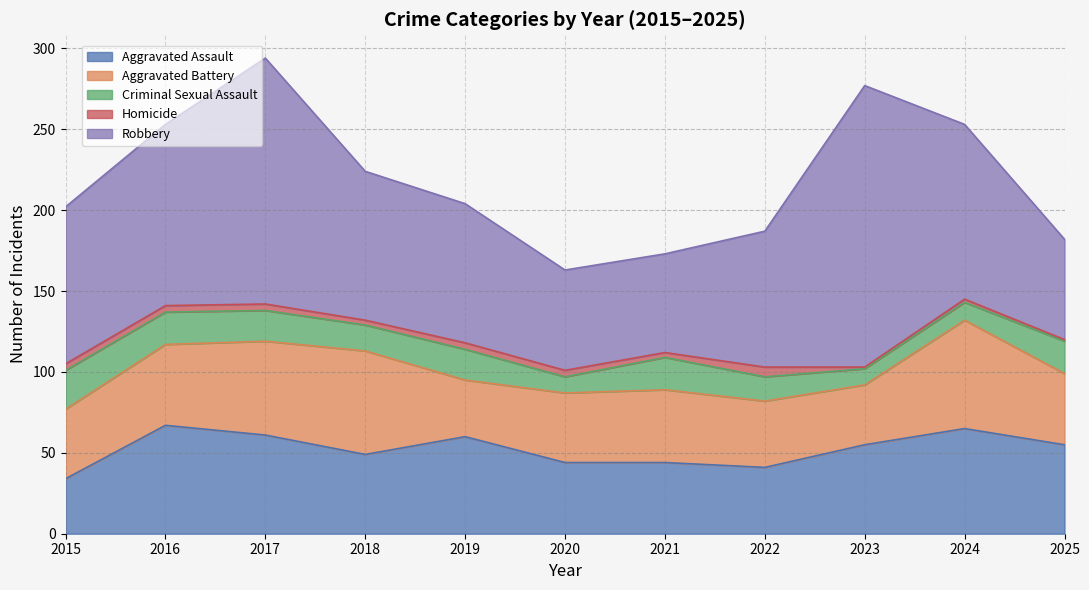

At which label is Aggravated Assault closest to 50?

2018